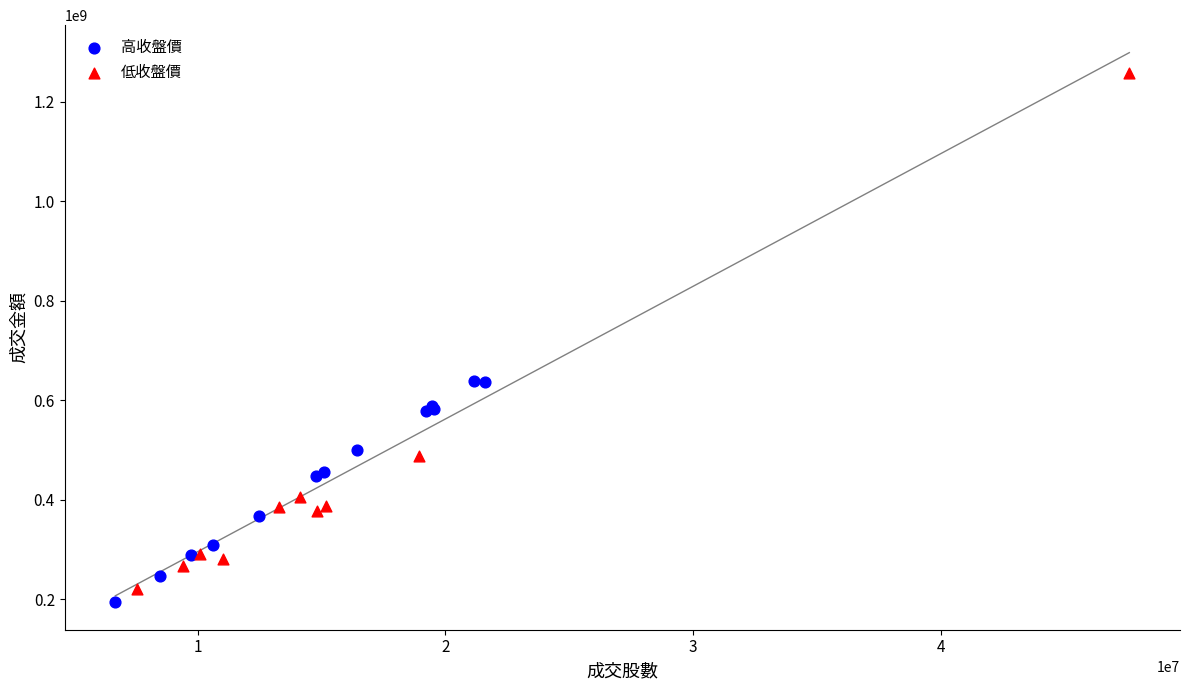

Which series has the widest spread of Y values?

低收盤價